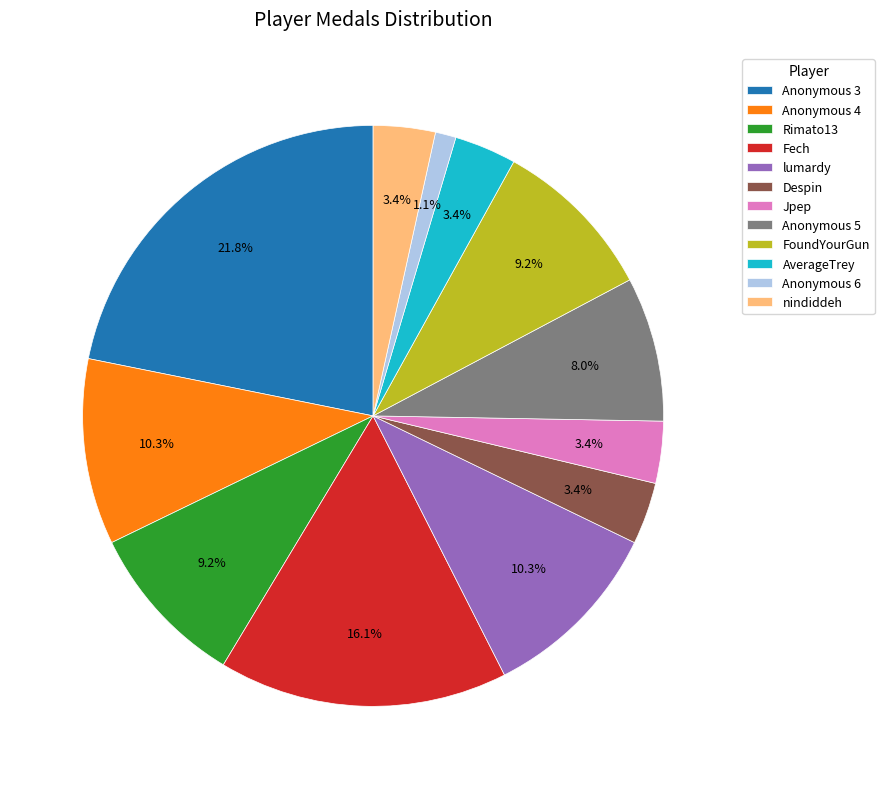

Is Fech the majority of the pie?

No